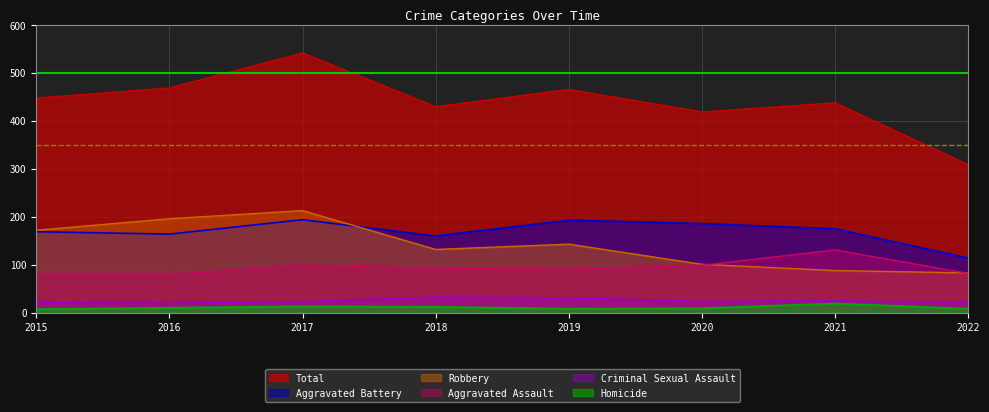

Where is Homicide nearest to the value 13?

2017